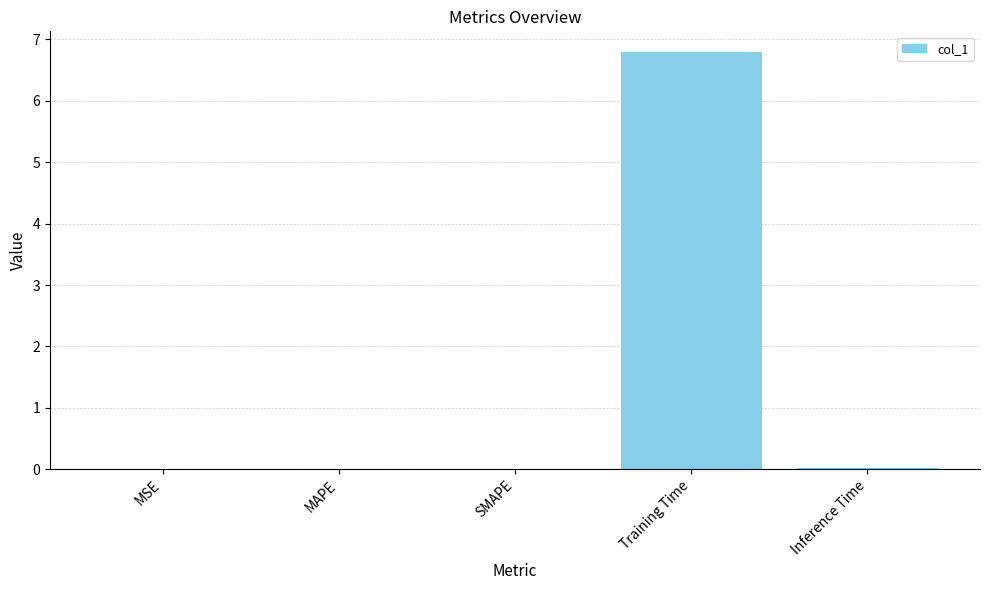

Are the bars horizontal?

No